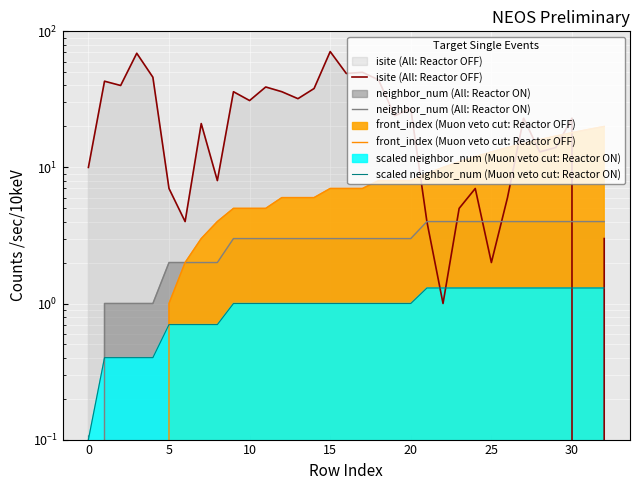

What is the value of the isite (All: Reactor OFF) point at the 22nd from the left?

4.0